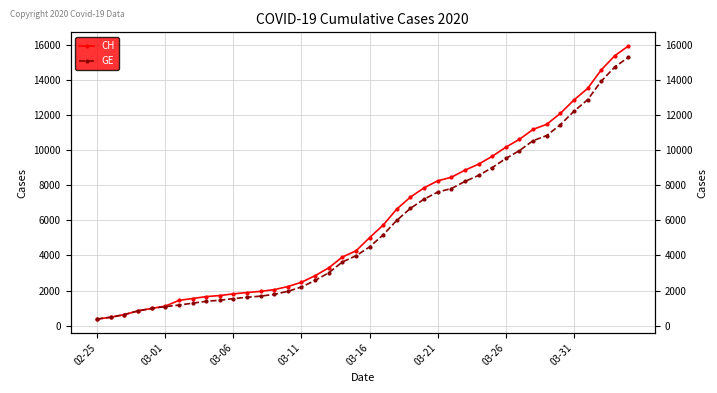

List the series in order of their peak value, lowest first.

GE, CH